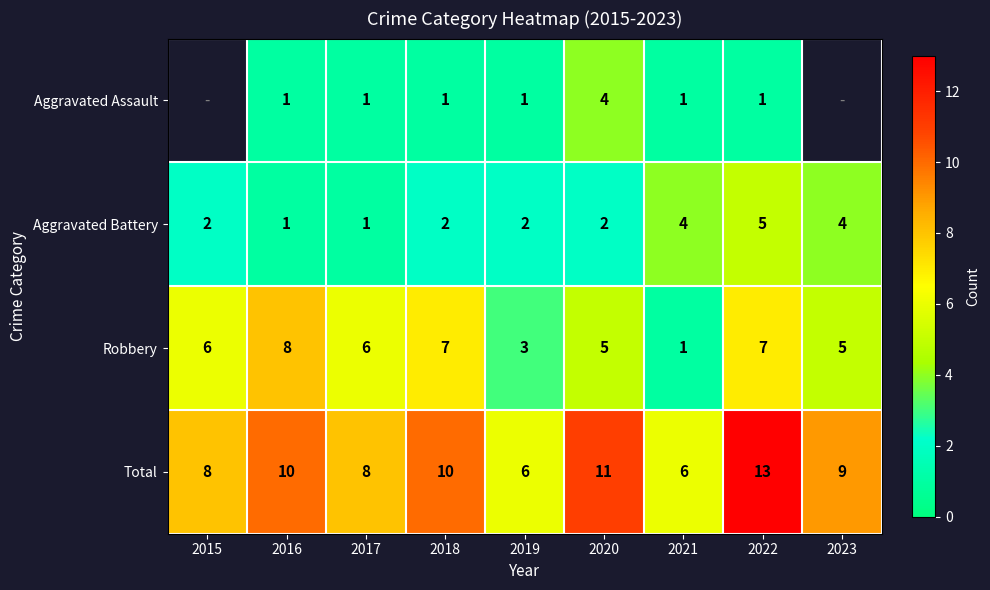

What is the spread (max minus min) of values at 2019?

5